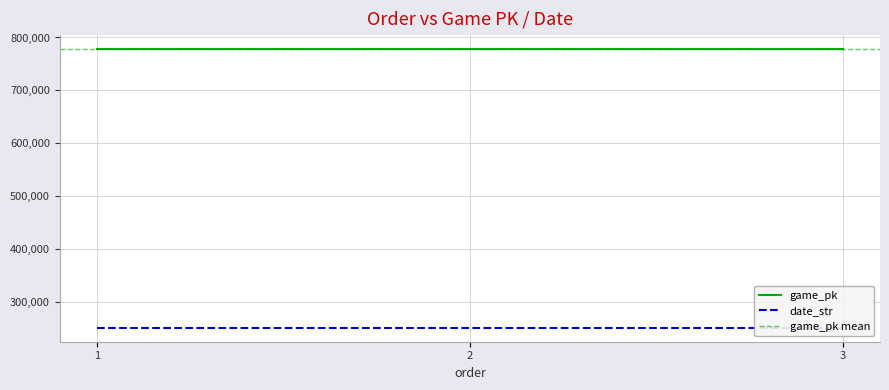

At how many categories does at least one series exceed 659616?

3